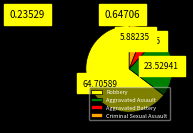

Between Criminal Sexual Assault and Aggravated Assault, which is larger?

Aggravated Assault